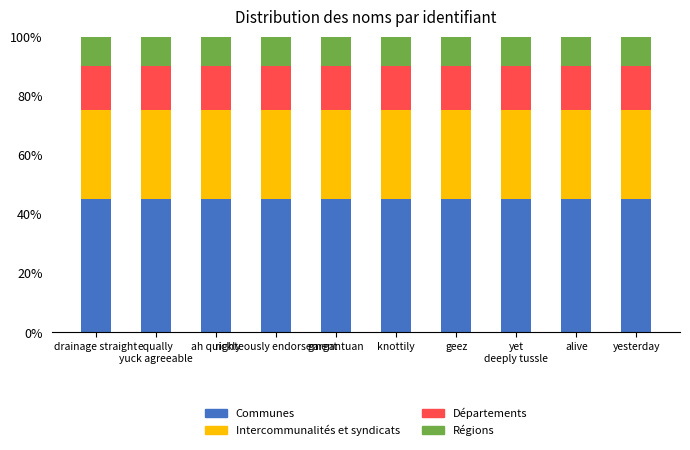

What is the average value of the Communes series?

45.0